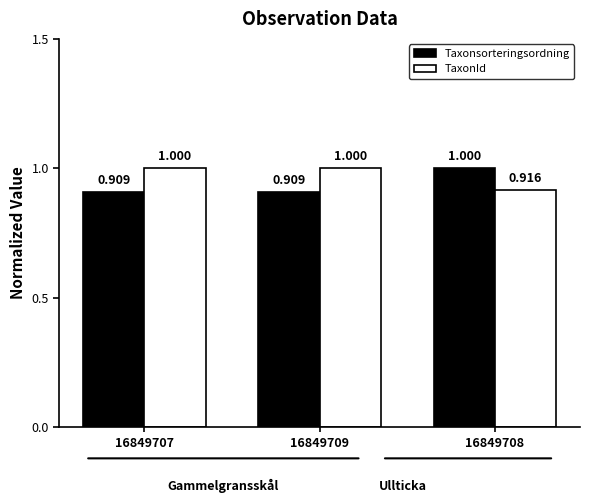

What is the difference between the highest and lowest values at 16849708?

0.1